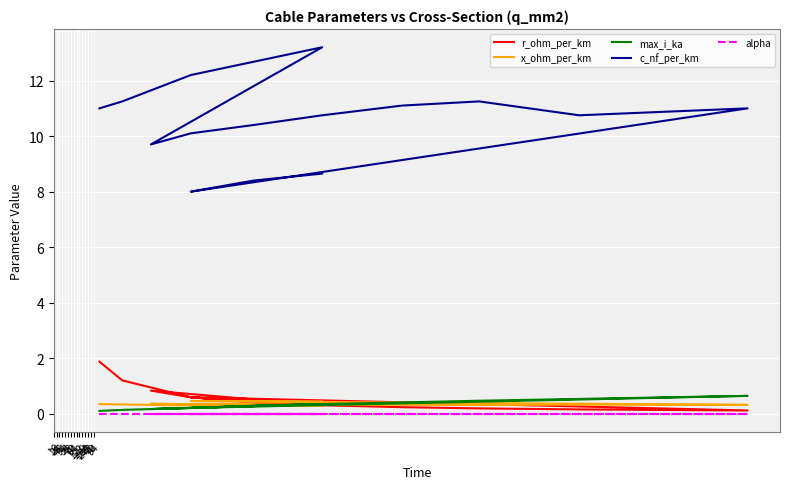

At which label is c_nf_per_km closest to 10?

48